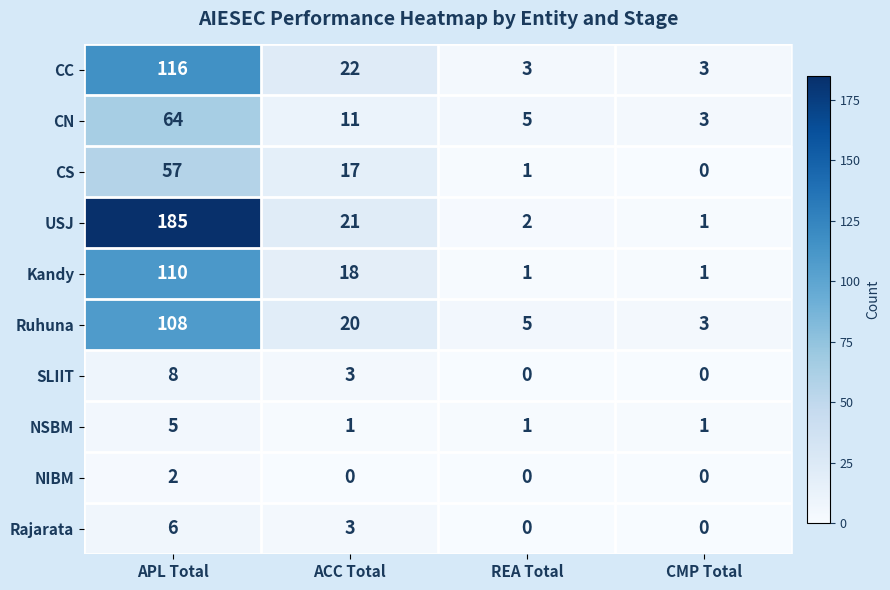

True or false: NSBM has a value of 2 at CMP Total.

False